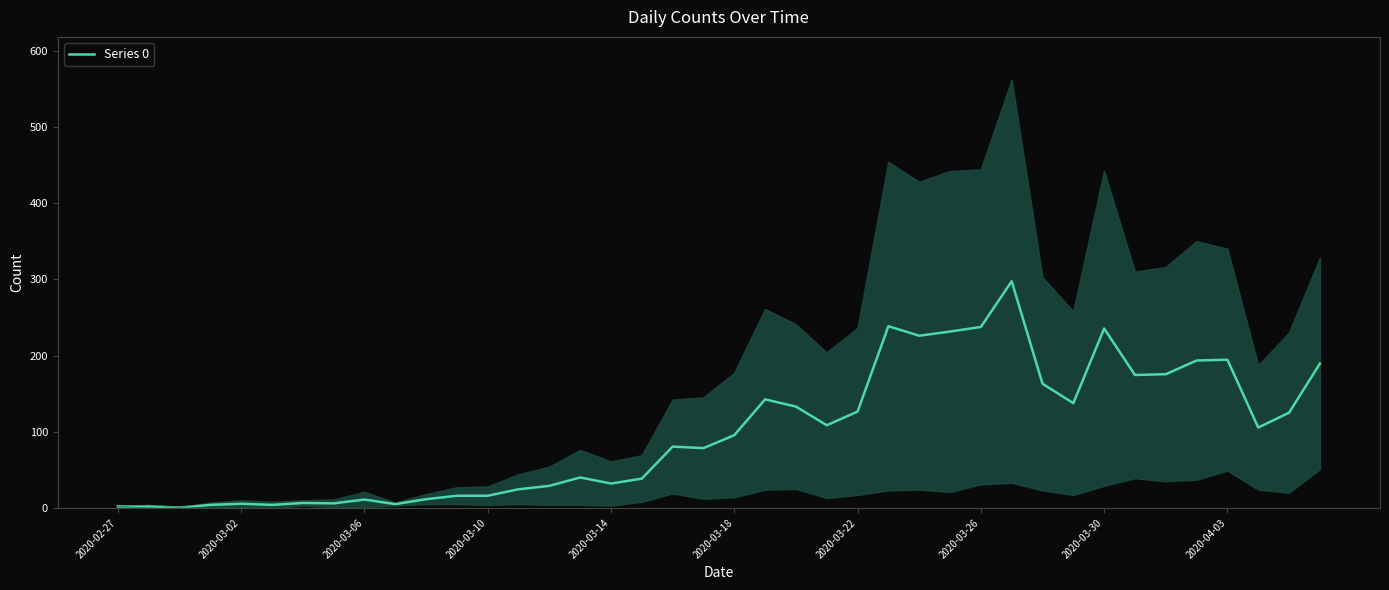

True or false: the data shows 117.8 at 19.

False